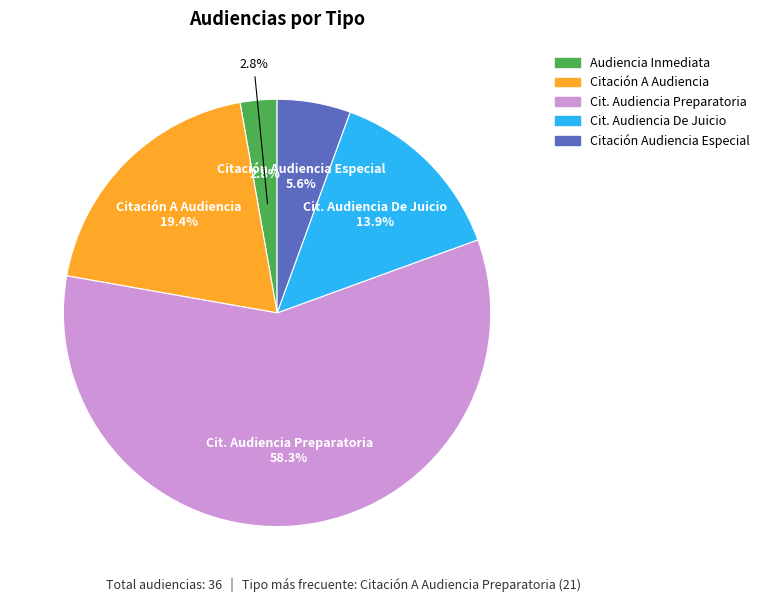

What is the change in value from Audiencia Inmediata to Citación A Audiencia De Juicio?

+4